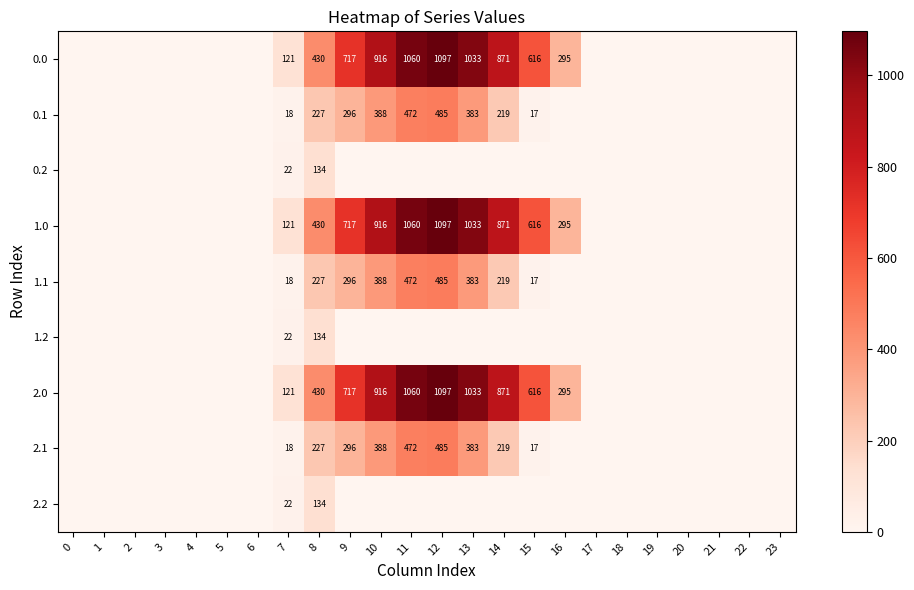

What is the total value across all series at 8?

2373